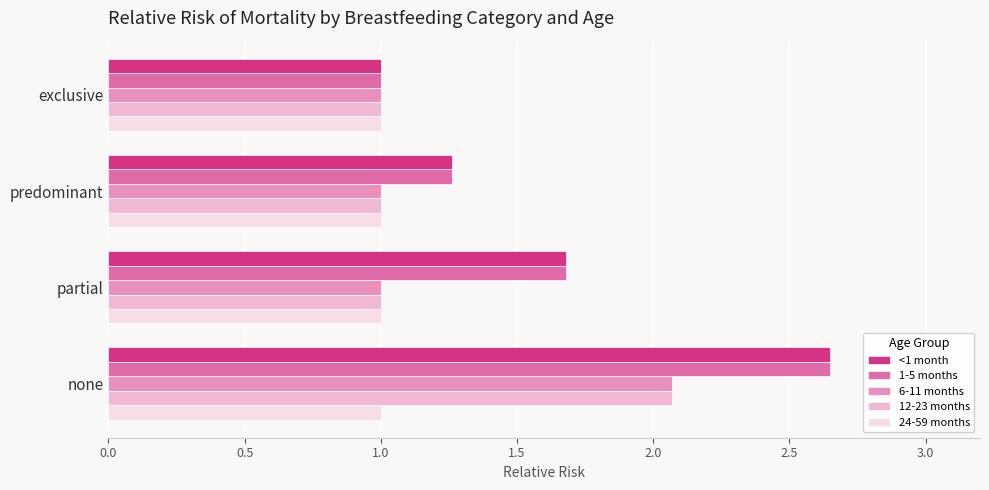

What is the total value across all series at partial?

6.4